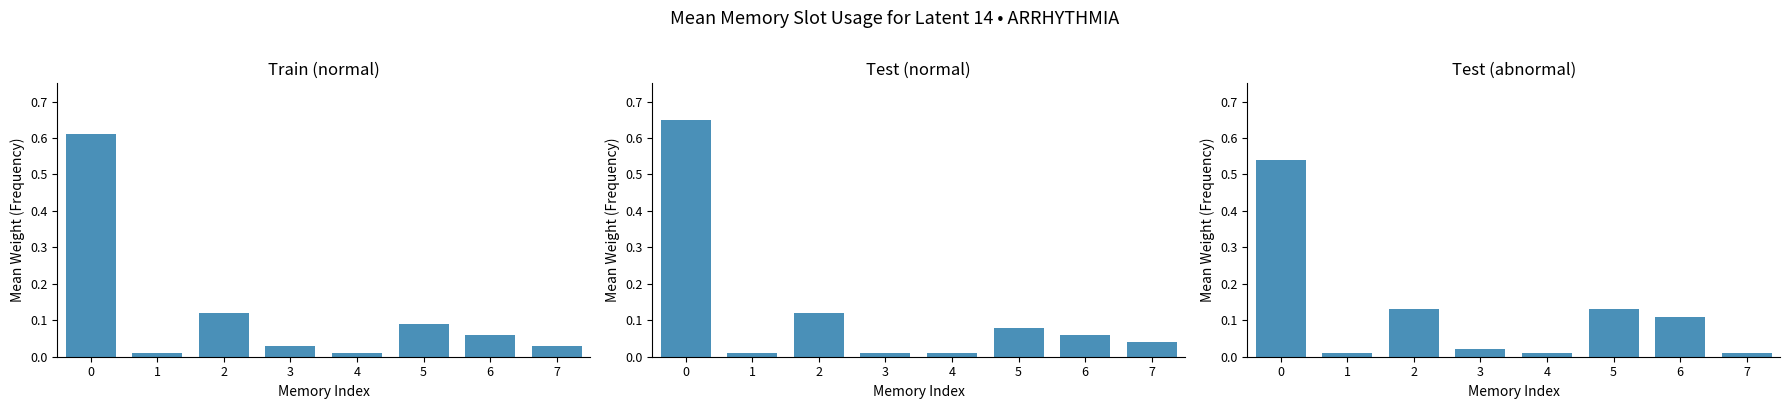

What is the value of the Test (normal) bar at the 1st from the left?

0.7